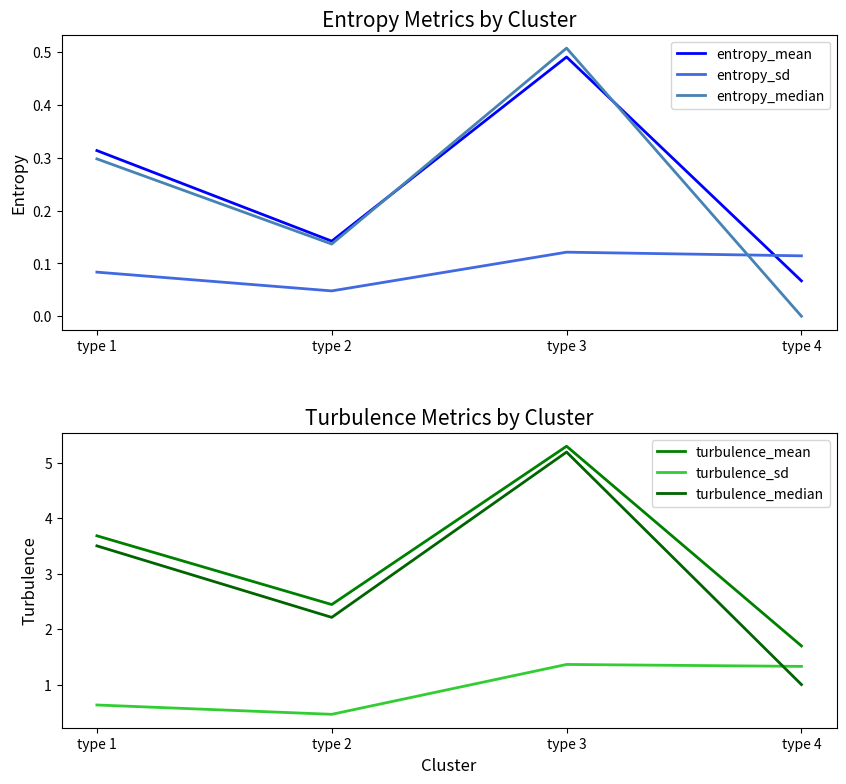

How many lines are shown in the chart?

6